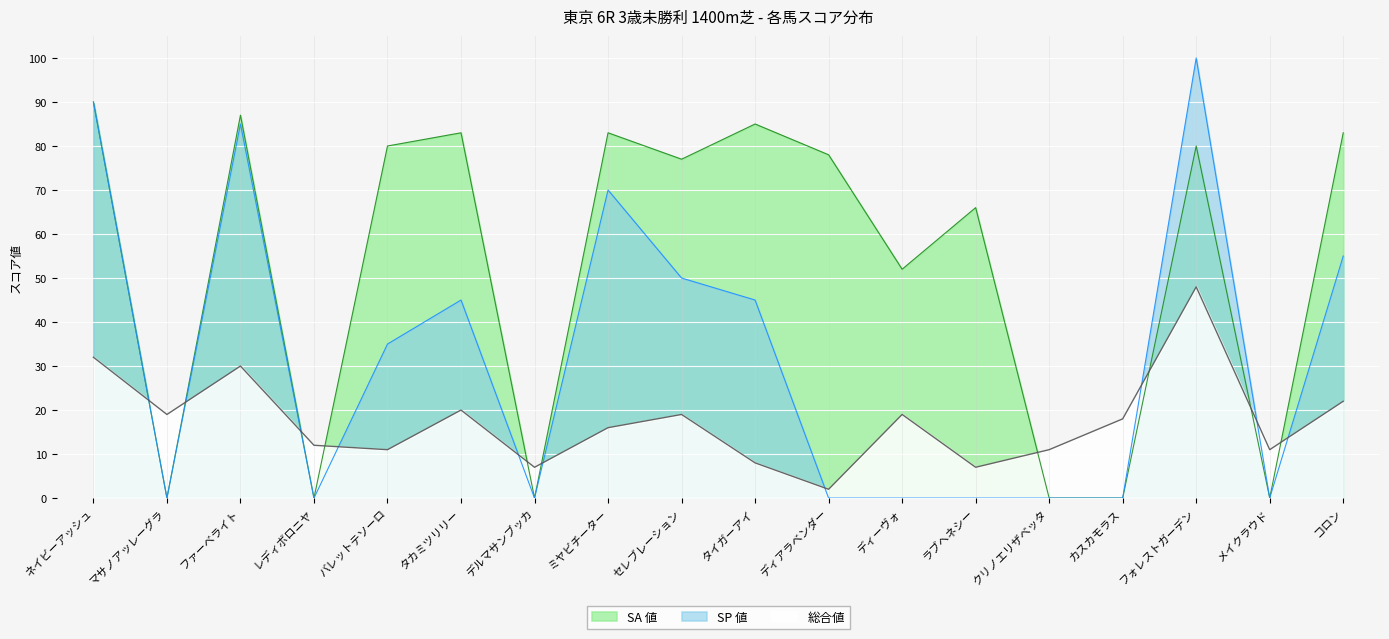

What is the difference between the maximum and minimum values in the SA 値 series?

90